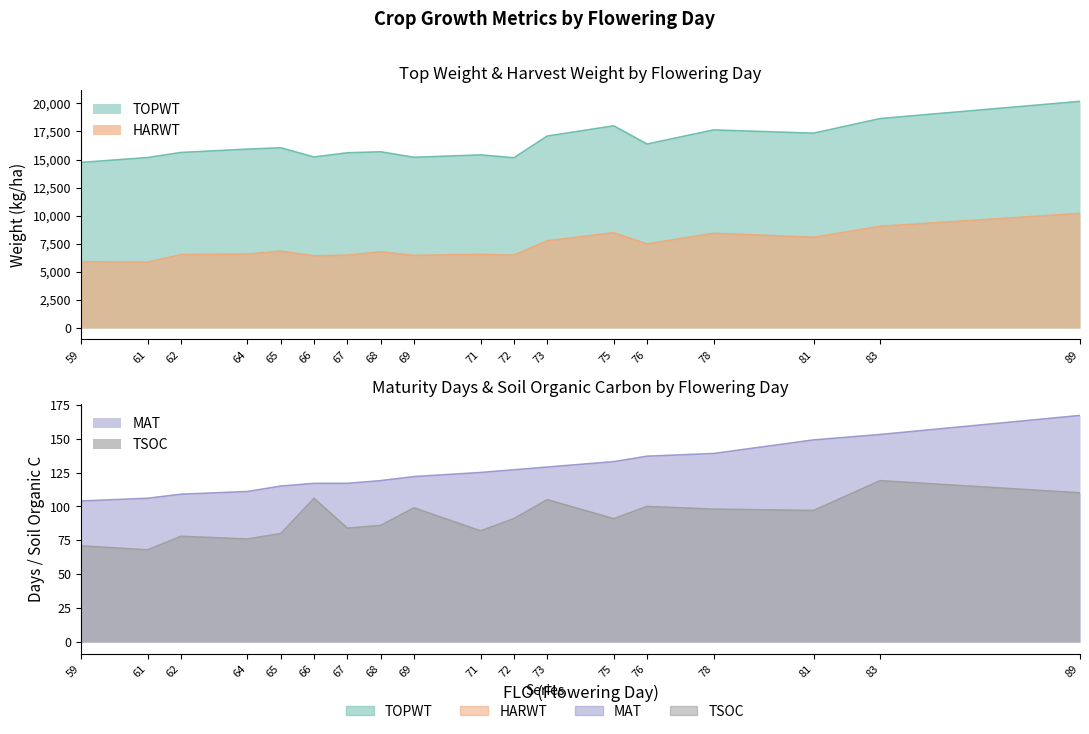

Where is the first local minimum for HARWT?

61